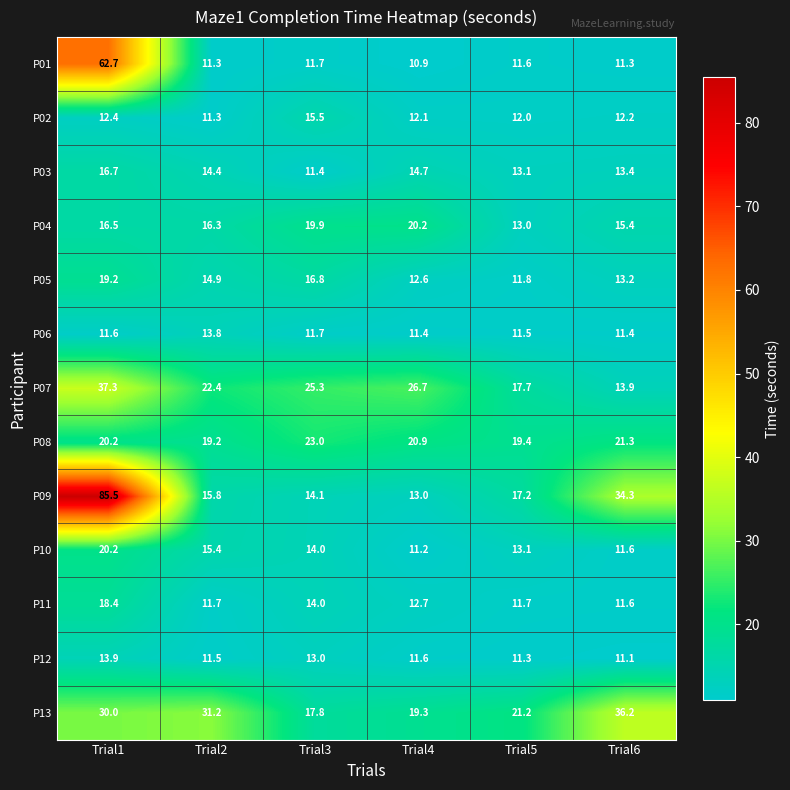

What is the sum of the P13 values at Trial3 and Trial1?

47.8